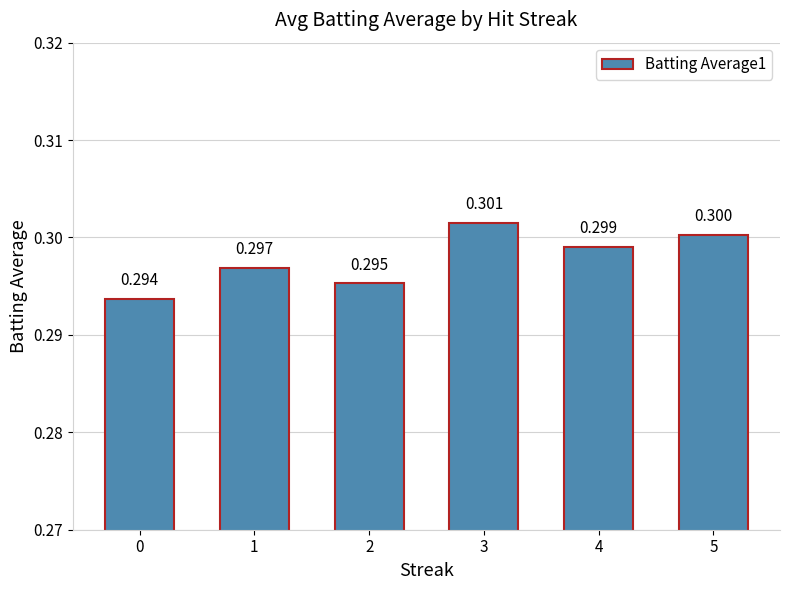

True or false: the data shows 0.2 at 4.

False